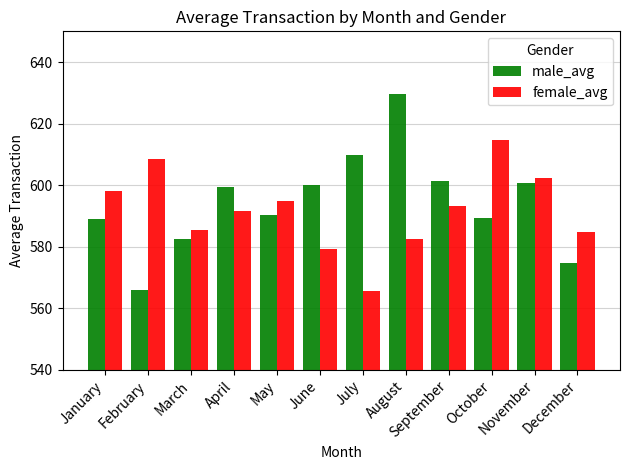

The male_avg series shows 338.8 at November. True or false?

False